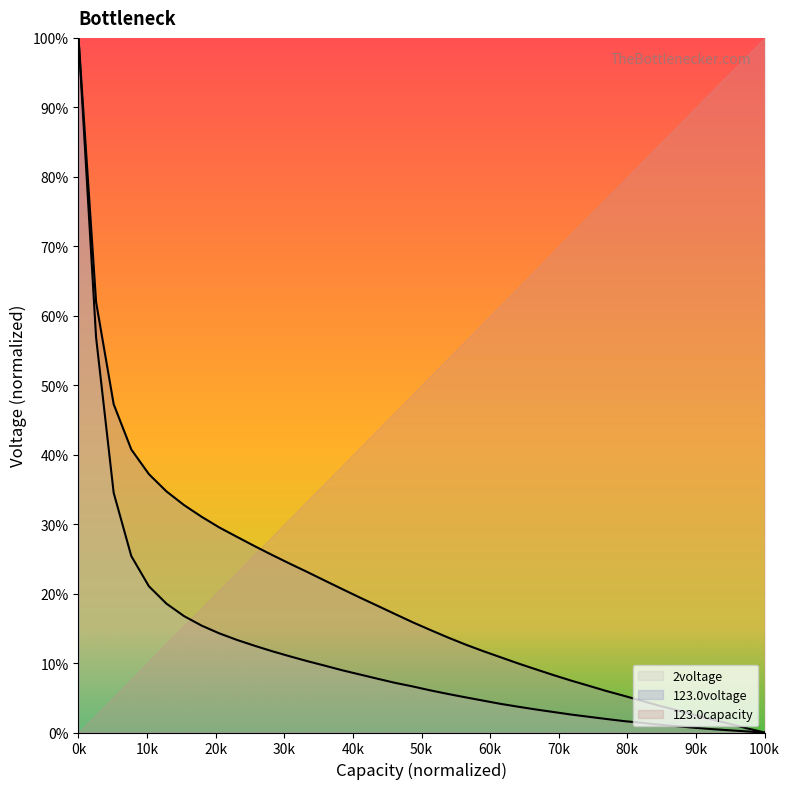

Is this an area chart (filled region under the line)?

No